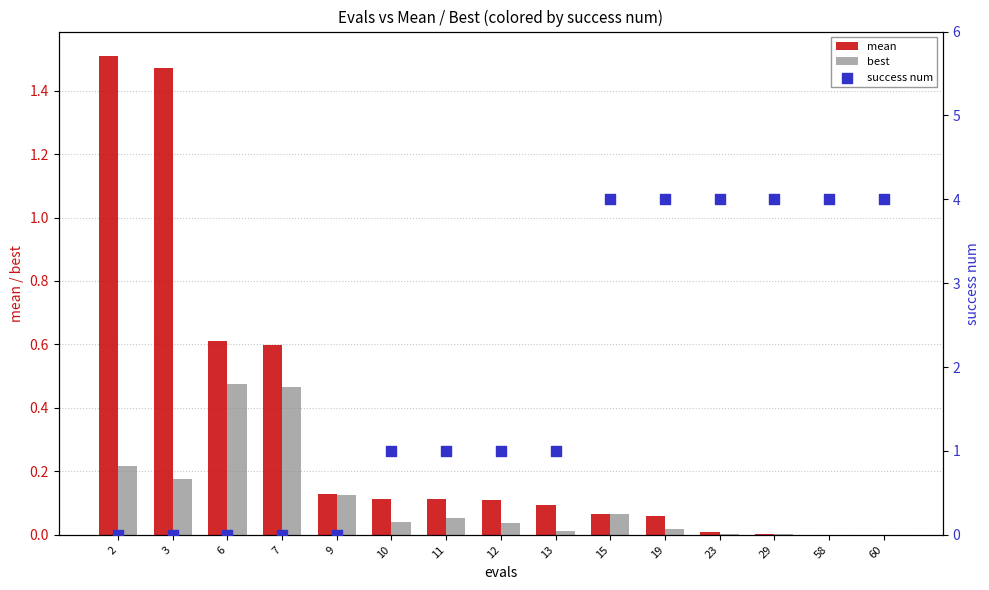

At which category is the sum across all series the highest?

15